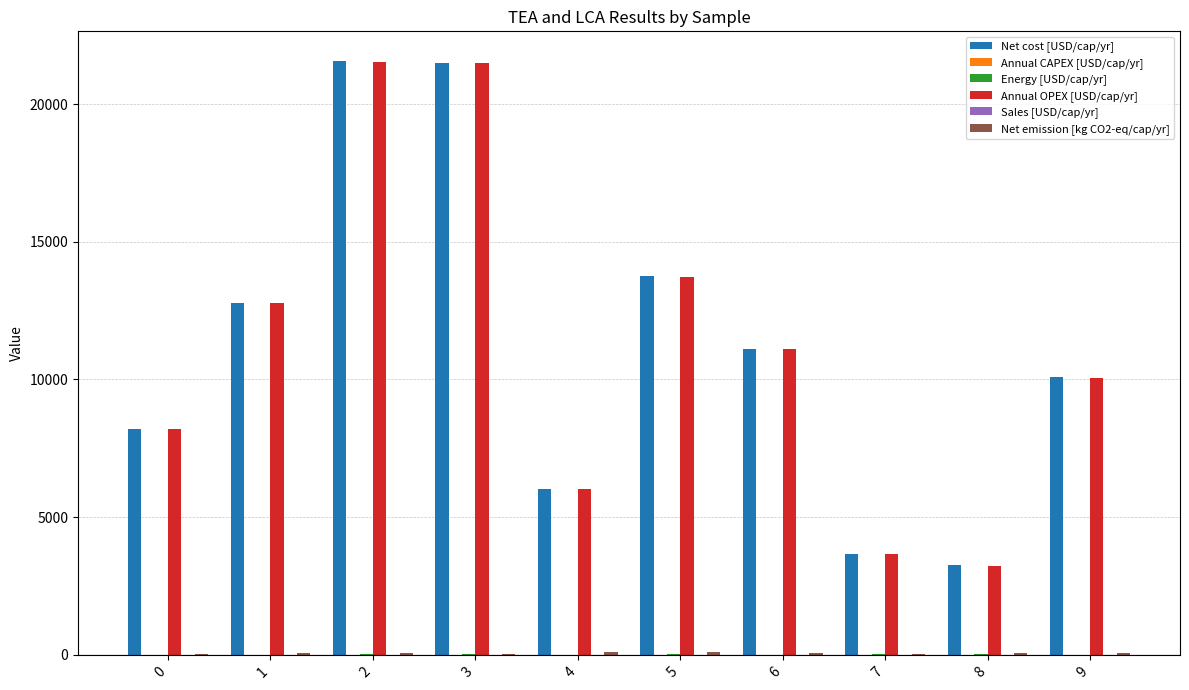

What is the maximum value for Annual OPEX [USD/cap/yr]?

21536.3